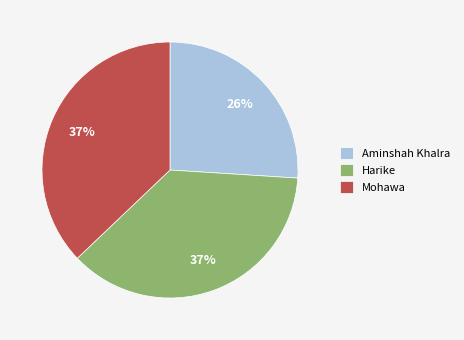

Which slice is the smallest?

Aminshah Khalra